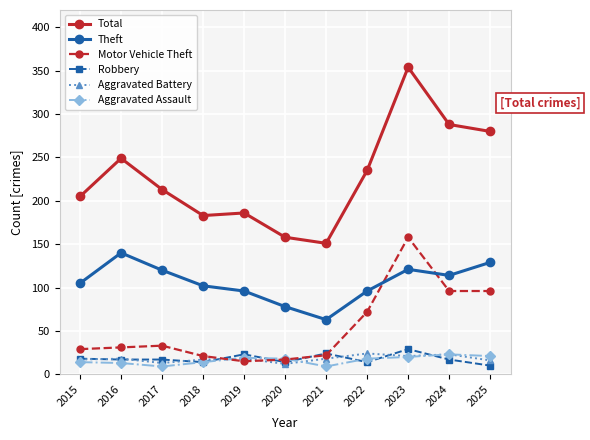

Which series has the widest spread of values?

Total